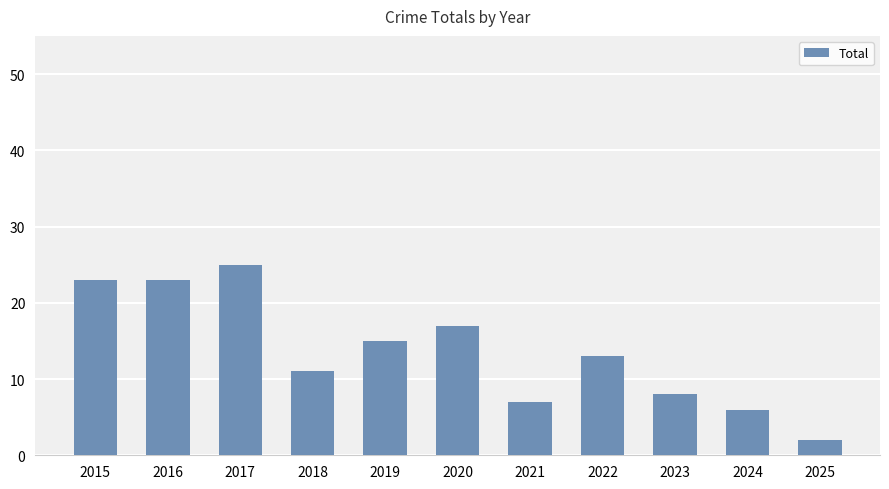

The chart shows a value of 8 at 2023. True or false?

True